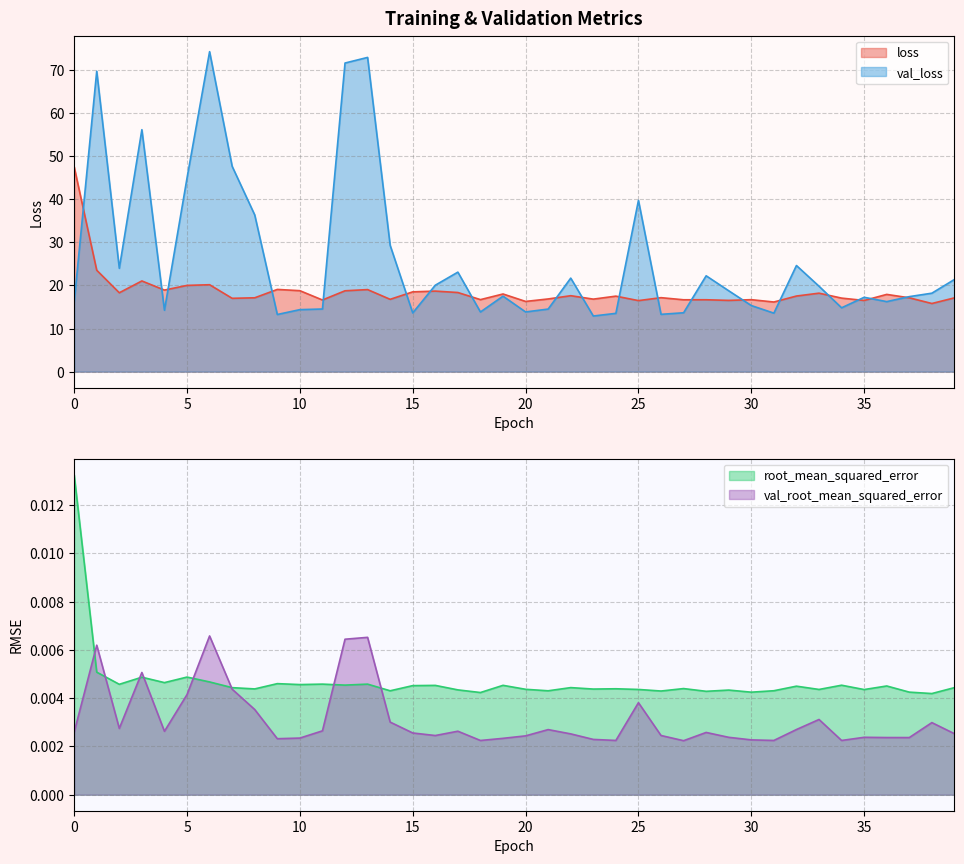

At how many categories does at least one series exceed 68?

4